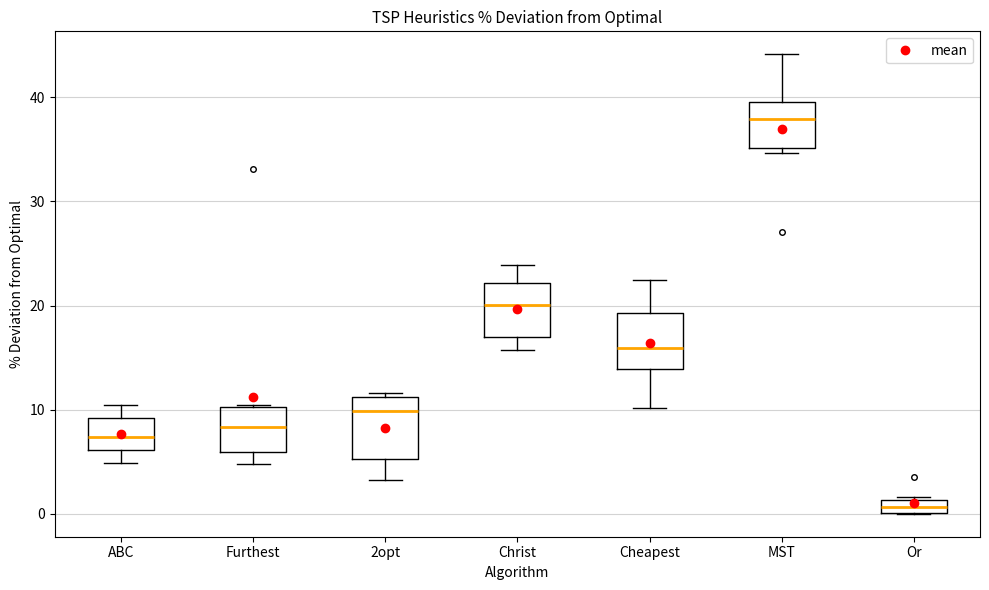

Where does the lower whisker of the box for ABC end on the y-axis? The values are not printed on the chart, so give them approximately, as read against the axis.

5